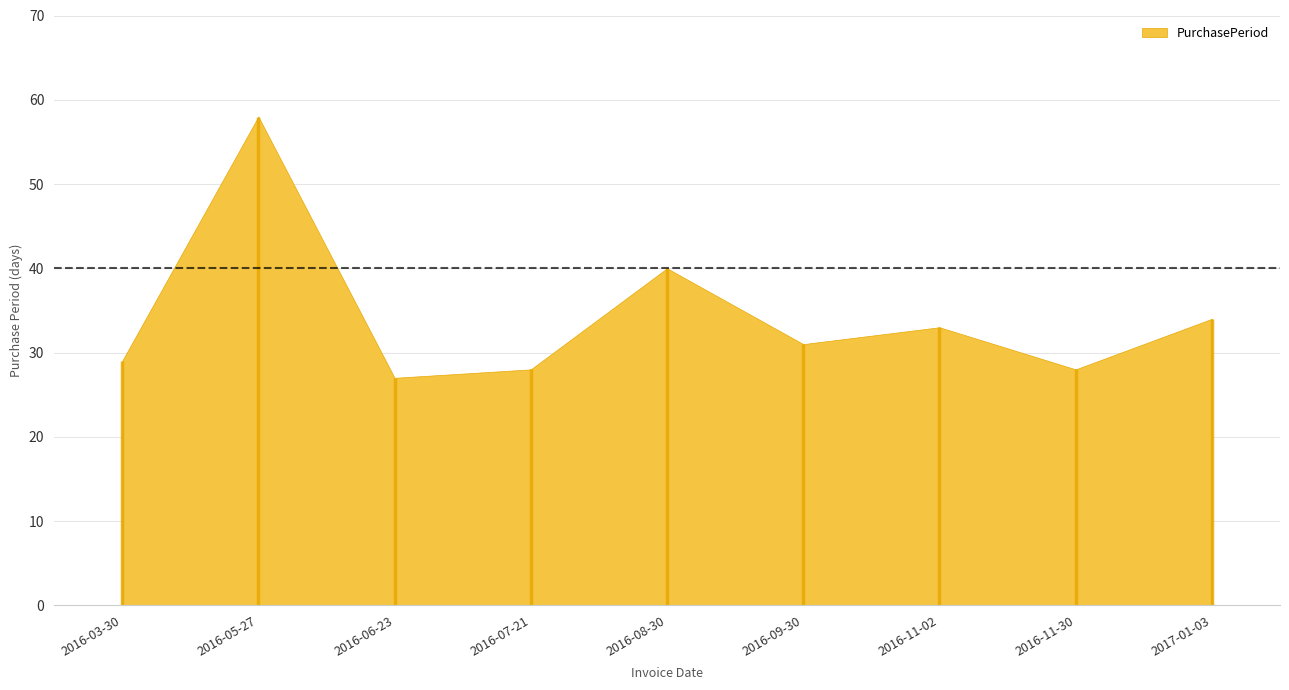

Does the chart display data point markers on the line(s)?

No